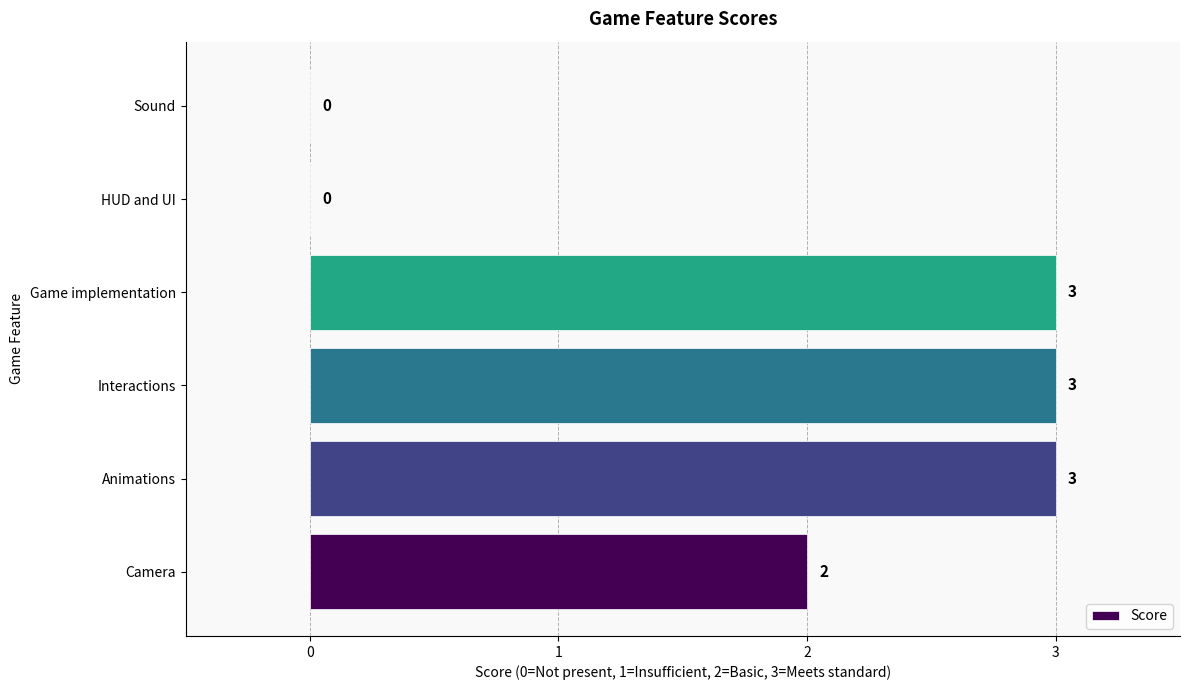

How many values are above zero?

4